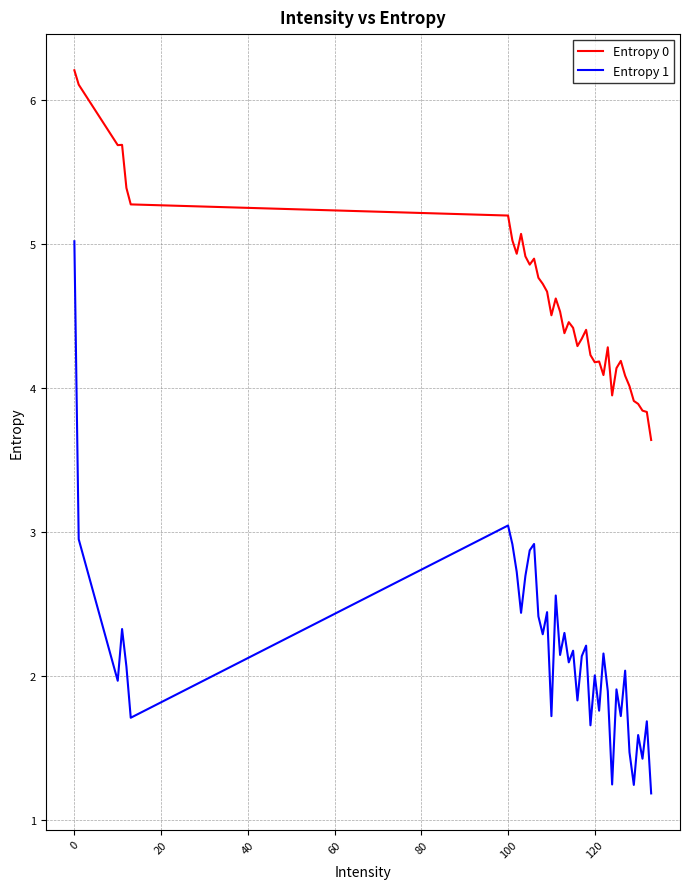

Which series has the largest total across all categories?

Entropy 0